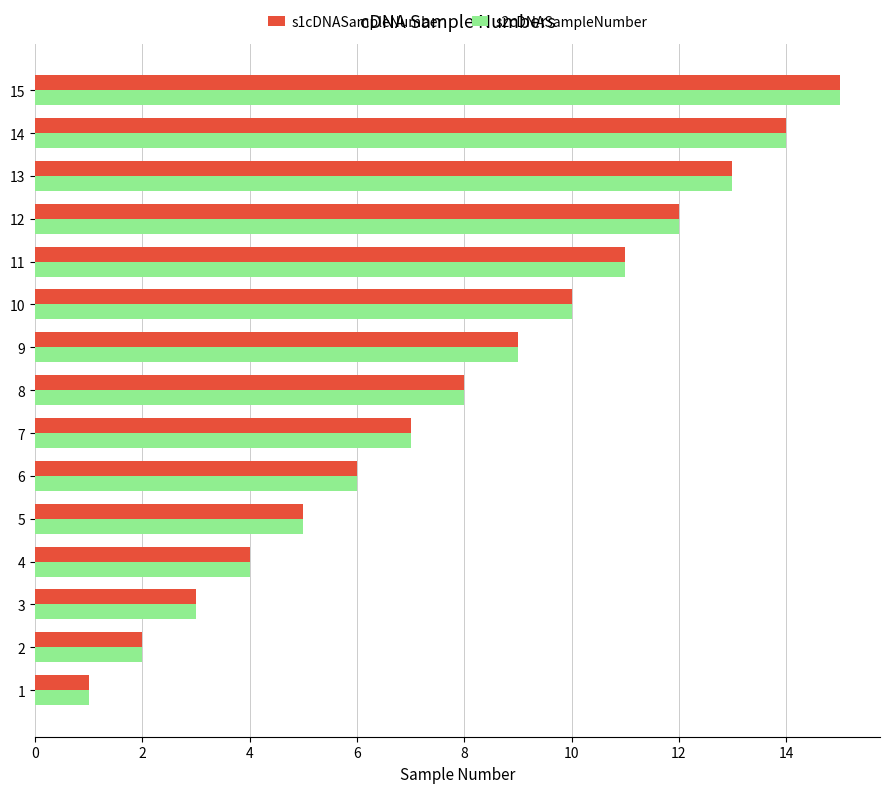

What is the average value of the s1cDNASampleNumber series?

8